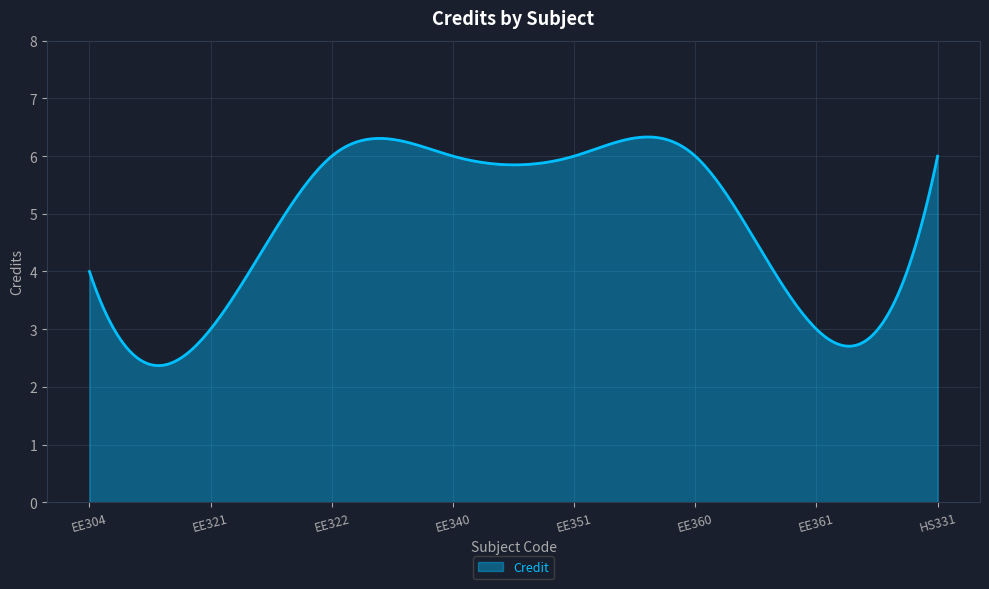

What is the smallest value displayed?

2.4